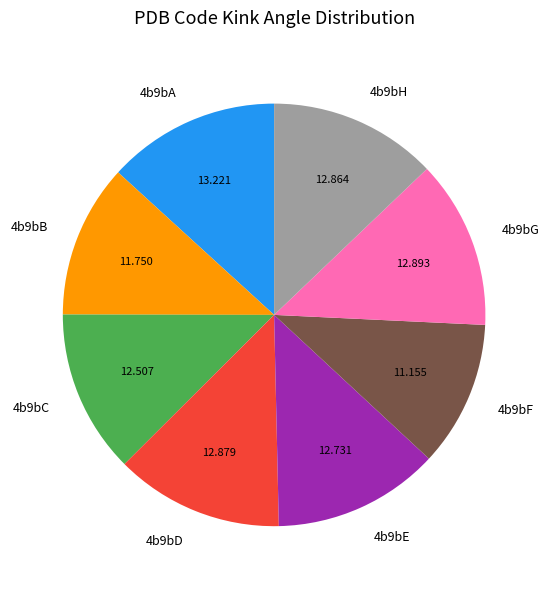

Between 4b9bF and 4b9bD, which is larger?

4b9bD